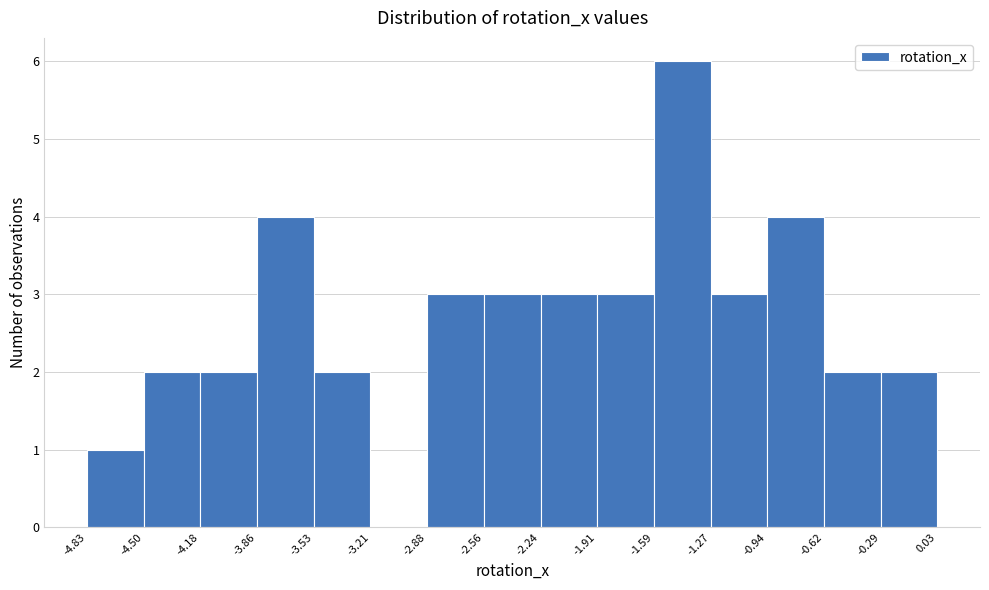

What is the height of the bar covering -1.91 to -1.59 on the x-axis? The values are not printed on the chart, so give them approximately, as read against the axis.

3